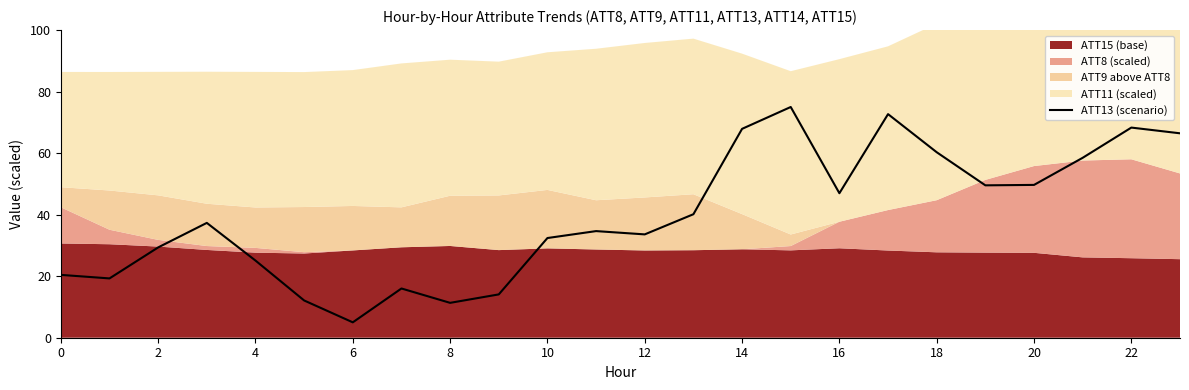

Where is the data nearest to the value 40?

13